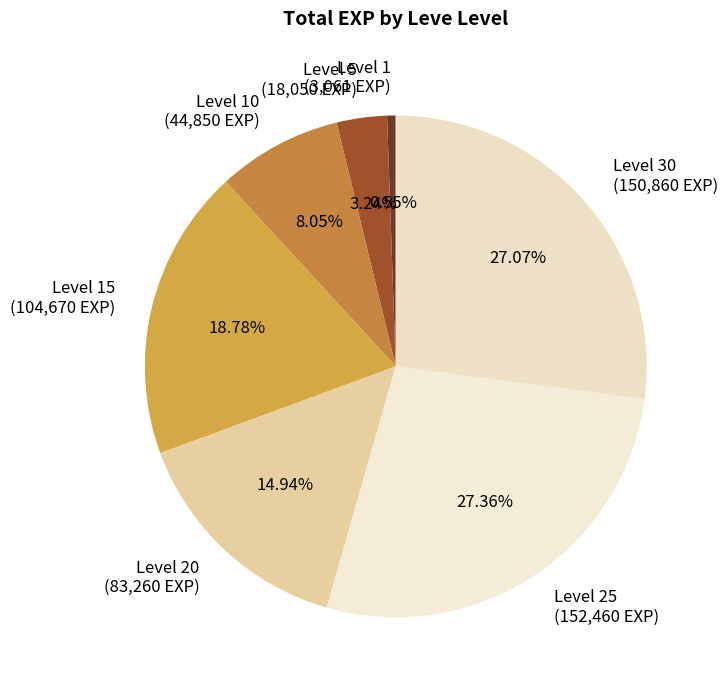

Is there any slice that represents more than half of the pie?

No